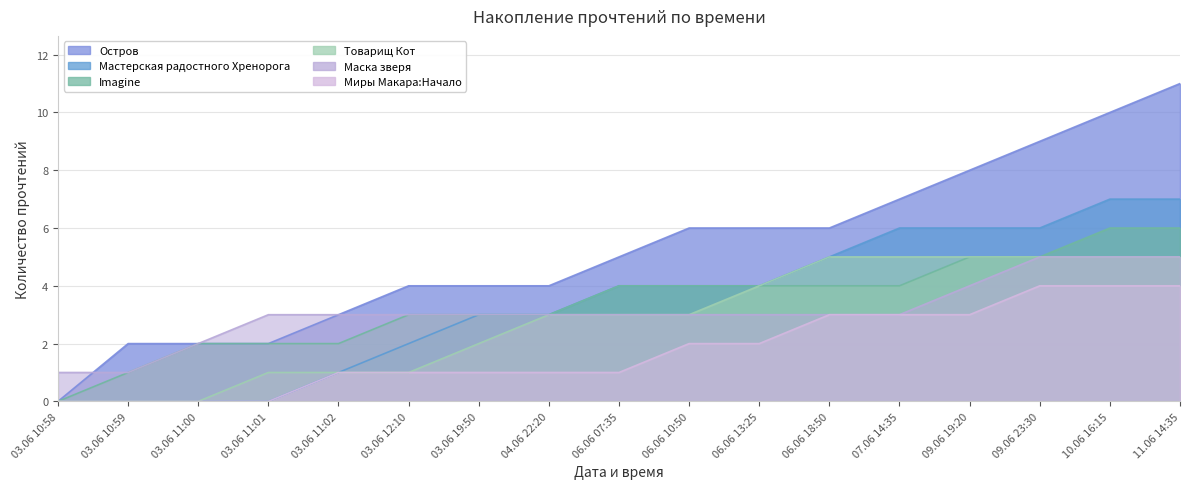

What is the sum of all Товарищ Кот values?

48